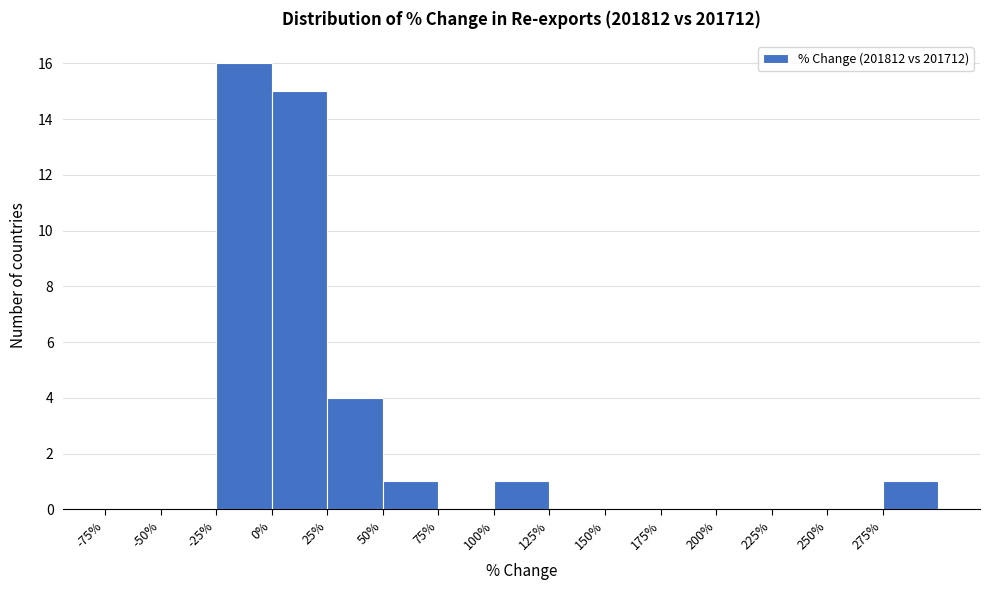

Reading left to right, transcribe this chart: for each bar, give the range it covers on the x-axis and its height. The values are not printed on the chart, so give them approximately, as read against the axis.

-75 to -50: 0
-50 to -25: 0
-25 to 0: 16
0 to 25: 15
25 to 50: 4
50 to 75: 1
75 to 100: 0
100 to 125: 1
125 to 150: 0
150 to 175: 0
175 to 200: 0
200 to 225: 0
225 to 250: 0
250 to 275: 0
275 to 300: 1